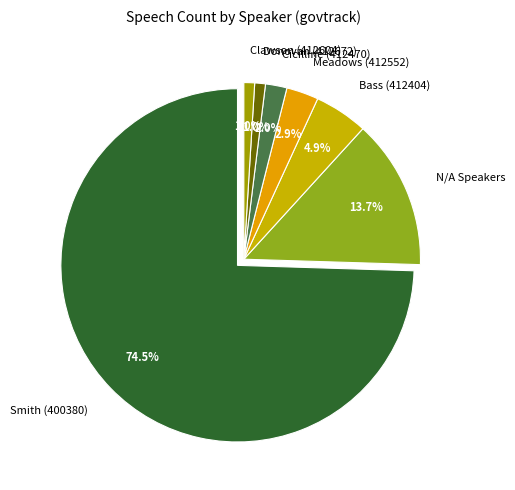

To the nearest percent, what portion does 412604 represent?

1%